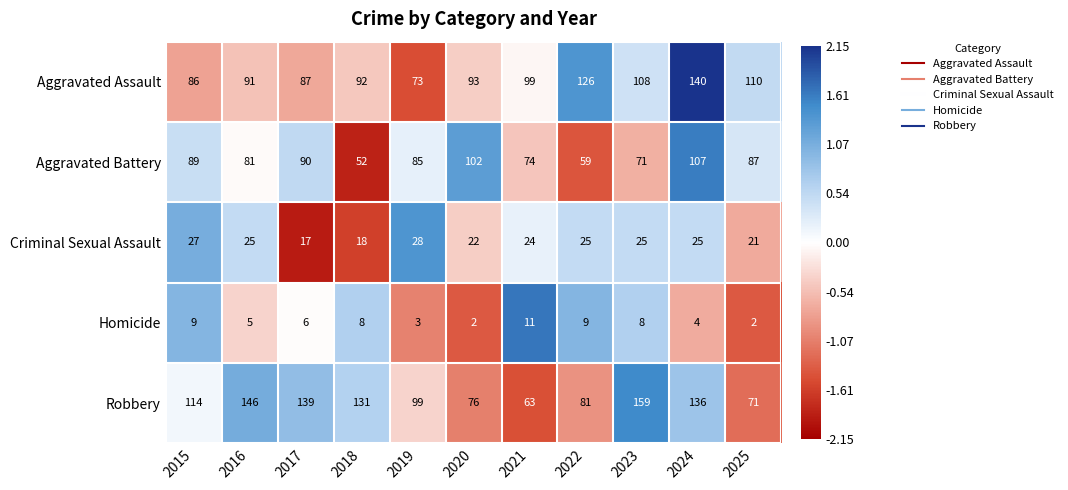

How many series are shown in this chart?

5